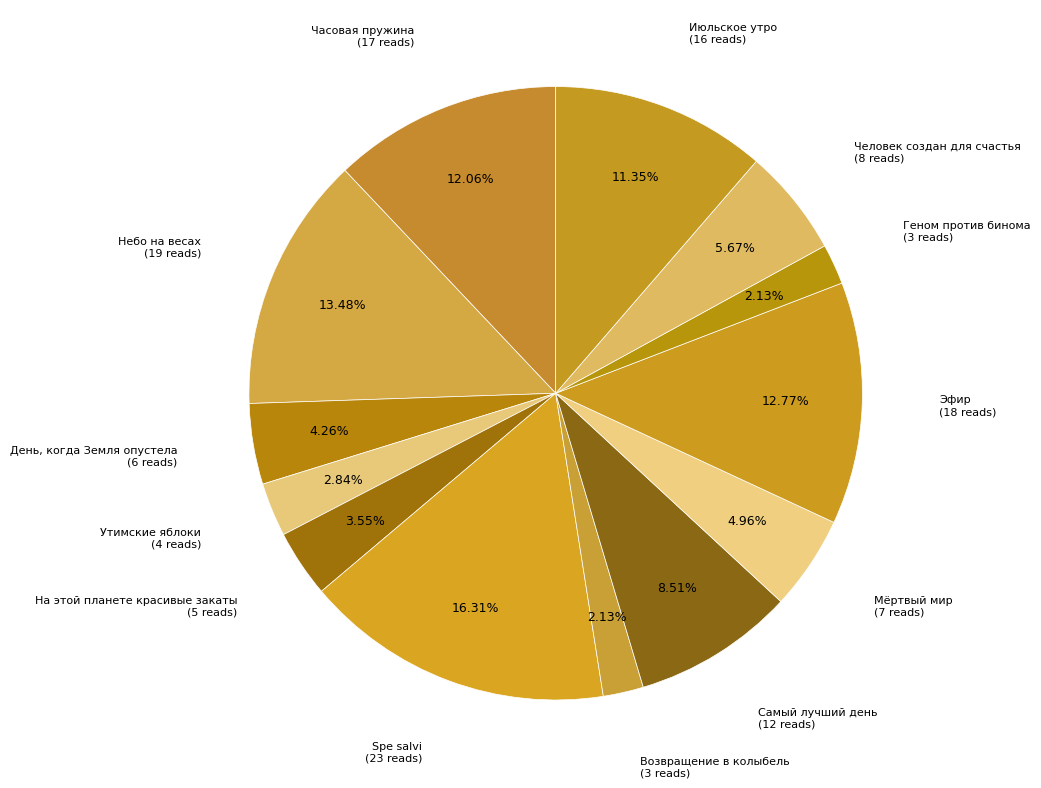

To the nearest percent, what percentage of the pie is Spe salvi?

16%